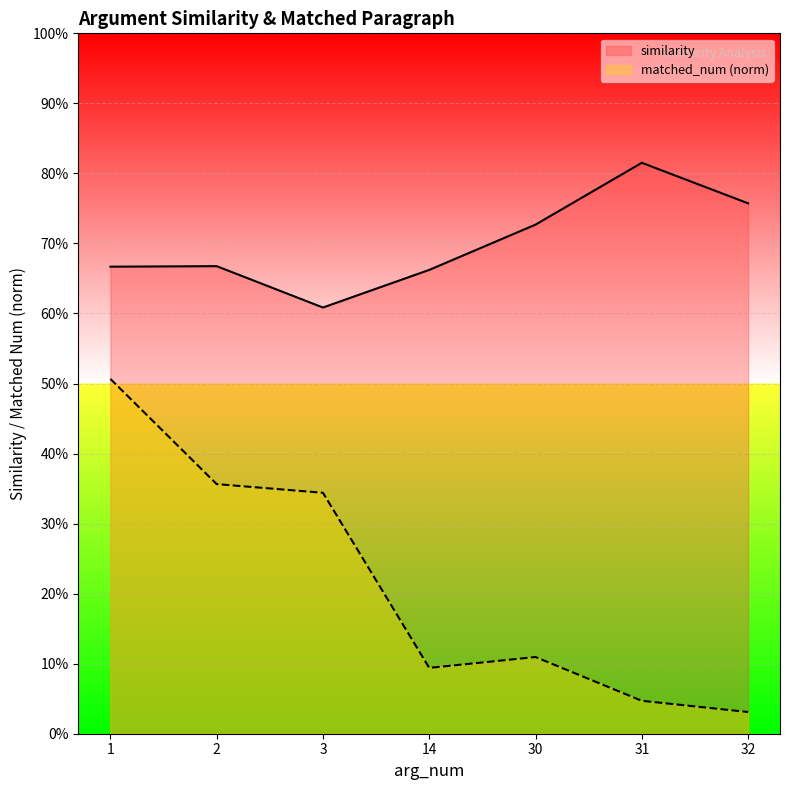

Reading left to right, list all the values displayed in this chart.

similarity: 0.7	0.7	0.6	0.7	0.7	0.8	0.8
matched_num (norm): 0.5	0.4	0.3	0.1	0.1	0.0	0.0